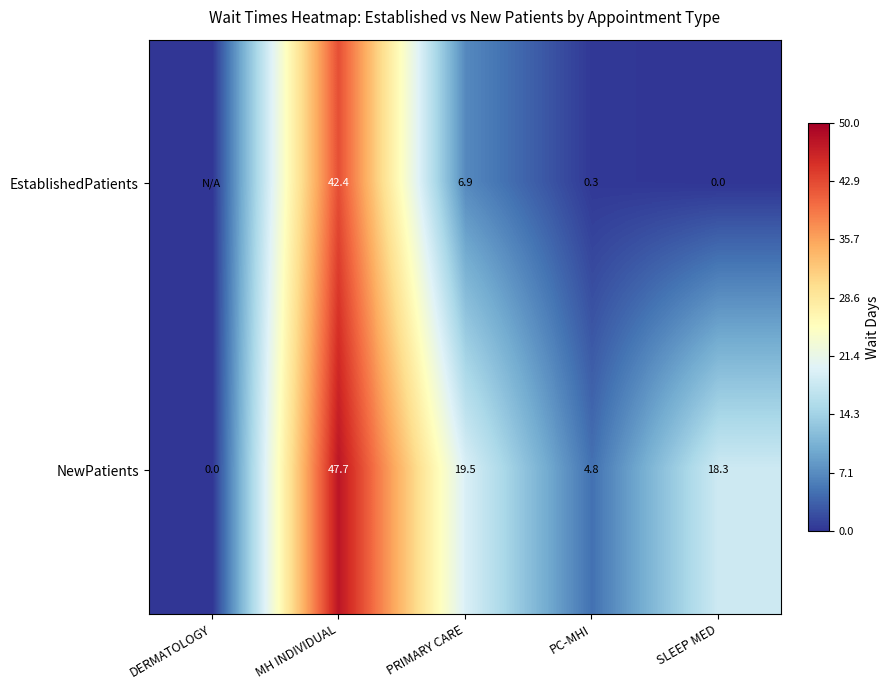

The EstablishedPatients series shows 0.3 at PC-MHI. True or false?

True